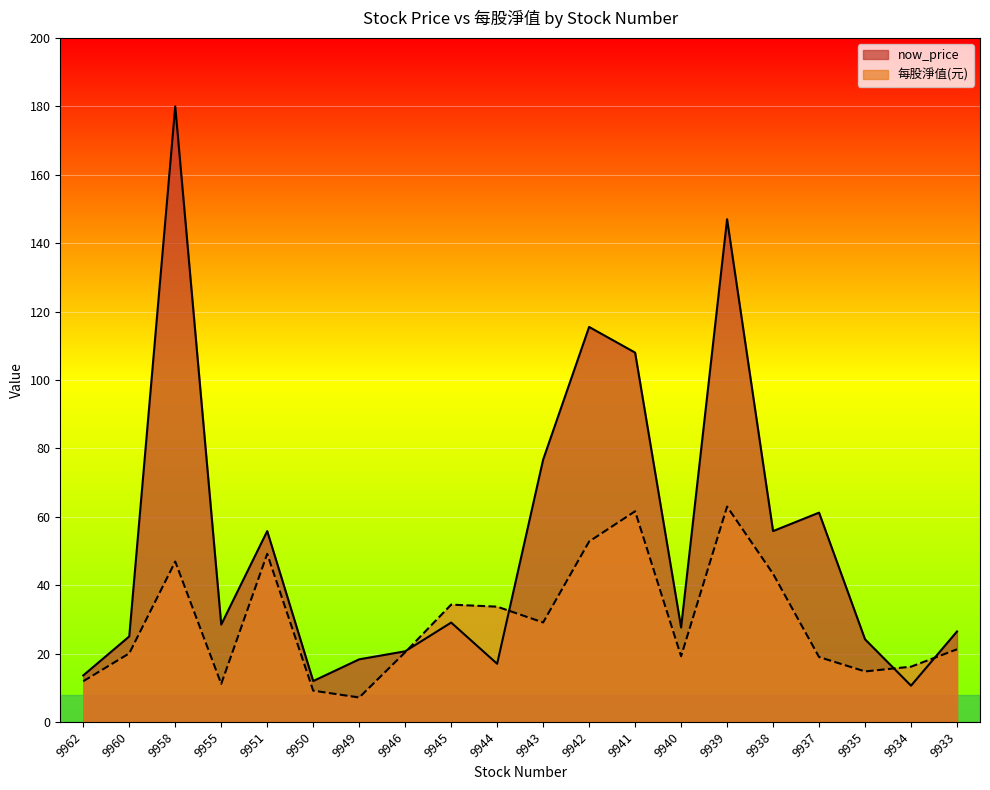

What are all the series names shown in the legend?

now_price, 每股淨值(元)